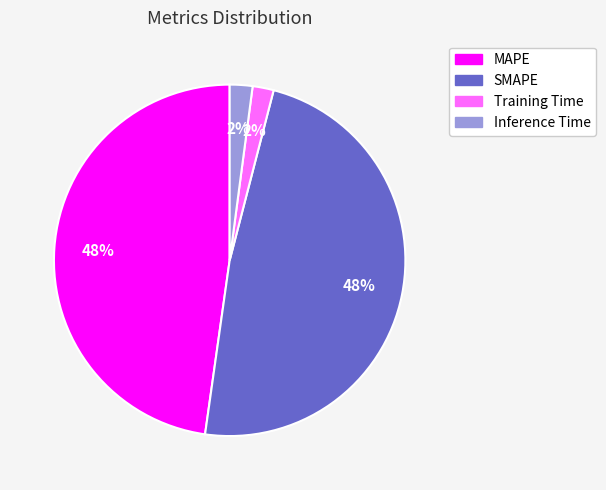

To the nearest percent, what is the difference between the largest and smallest slice percentages?

46%